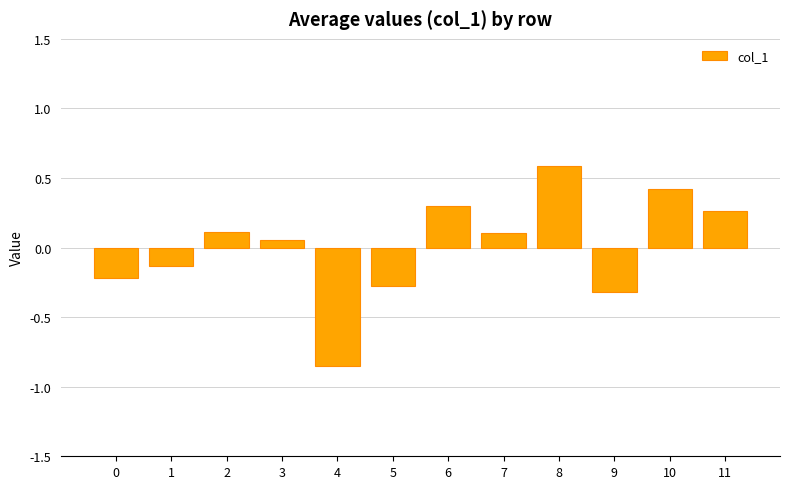

What is the change in value from 5 to 7?

+0.4